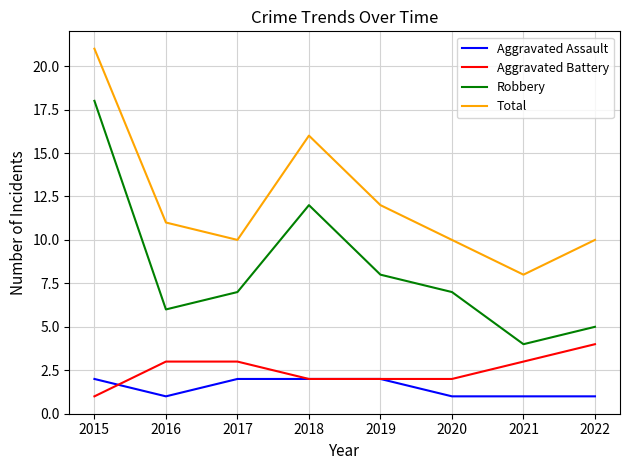

Where is Robbery nearest to the value 11?

2018